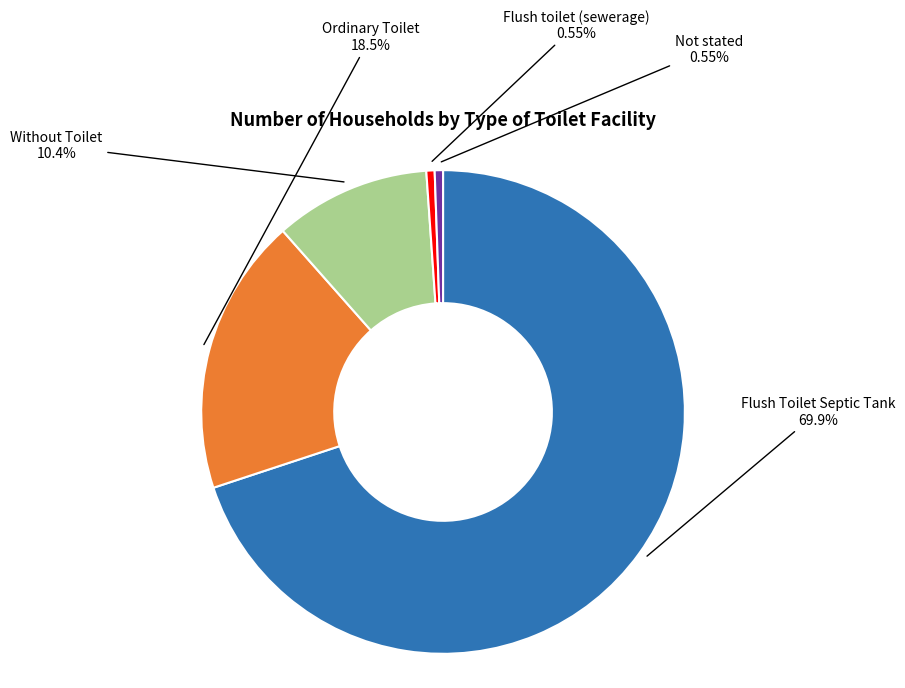

To the nearest percent, what portion does Without Toilet represent?

10%